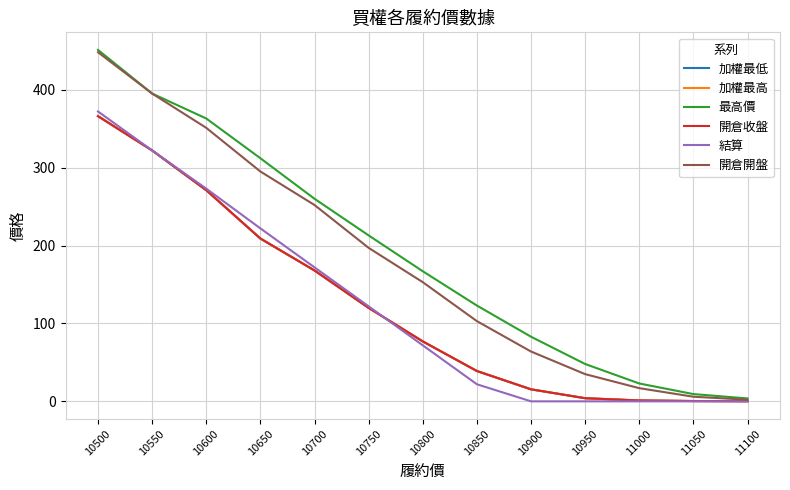

Which category has the lowest value across all series?

10900